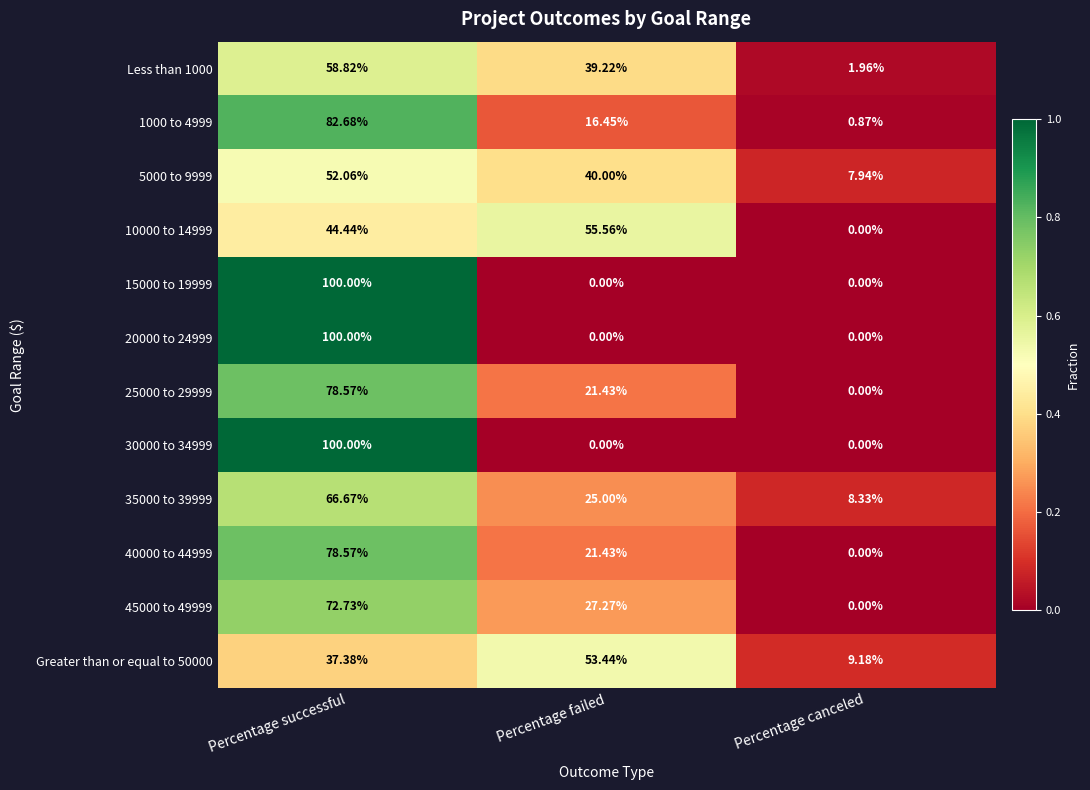

At which label is 40000 to 44999 closest to 39?

Percentage failed